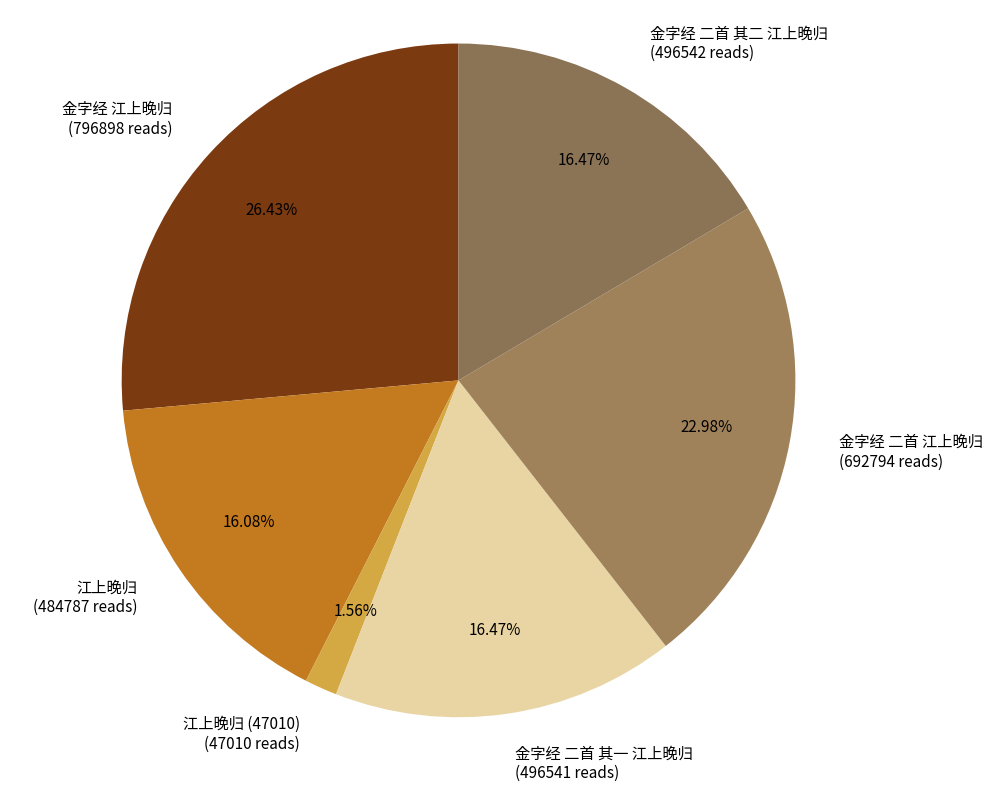

Which category has the smallest portion of the pie?

江上晚归 (47010)